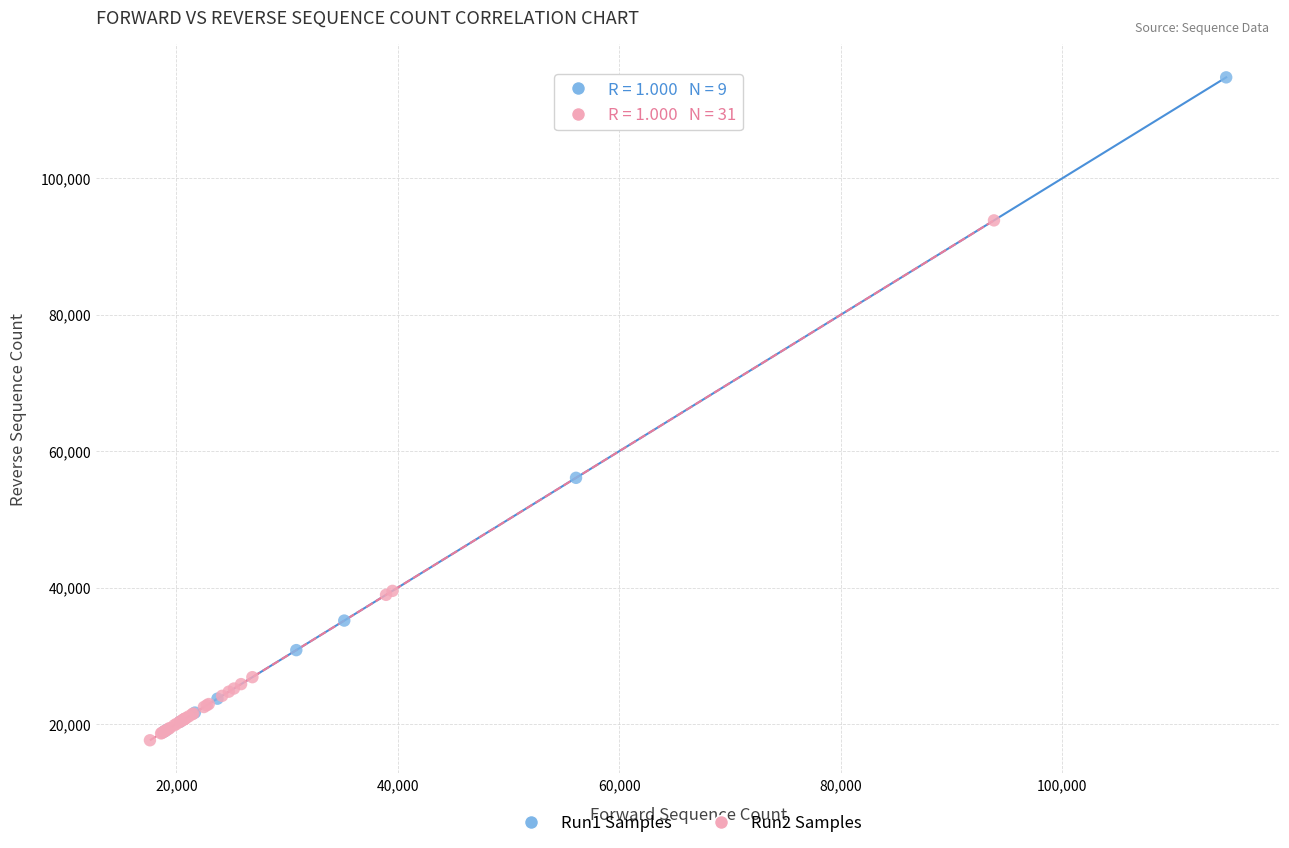

Which series contains the lowest Y value?

Run2 Samples